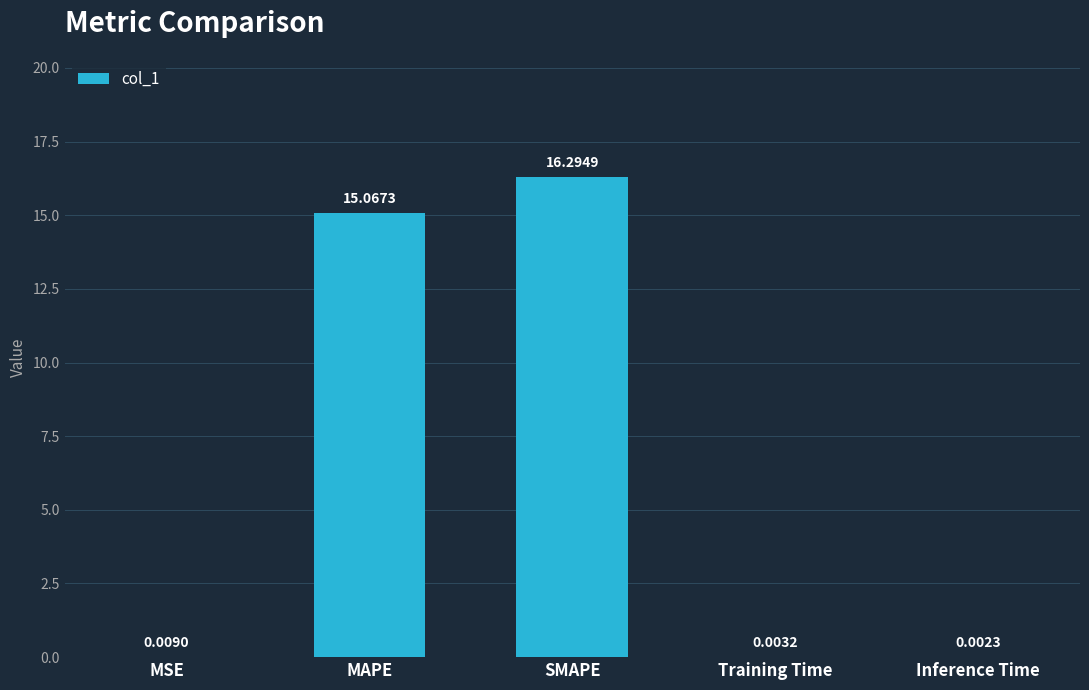

What is the ratio of the value at SMAPE to the value at MAPE?

1.1